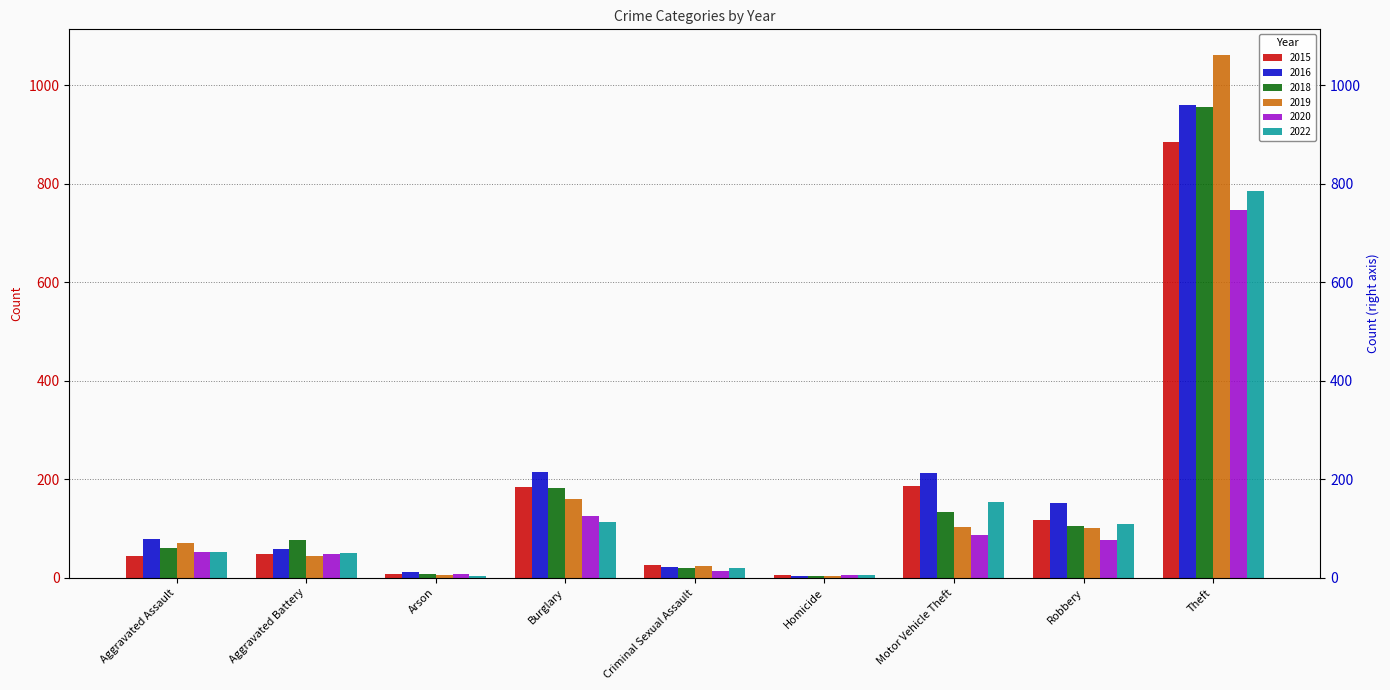

Is it true that 2019 equals 103 at Motor Vehicle Theft?

True